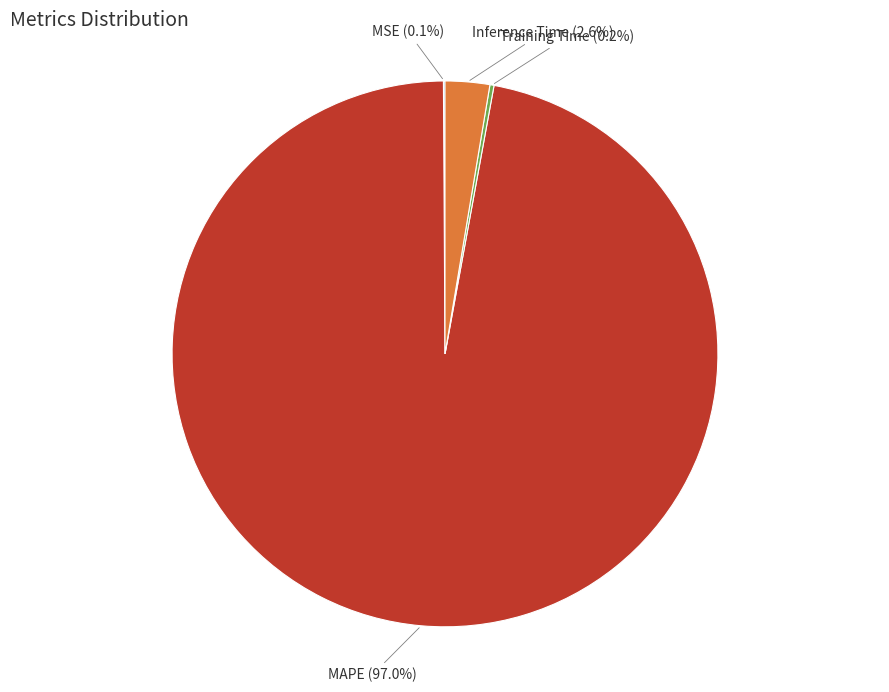

Which category has the biggest portion of the pie?

MAPE